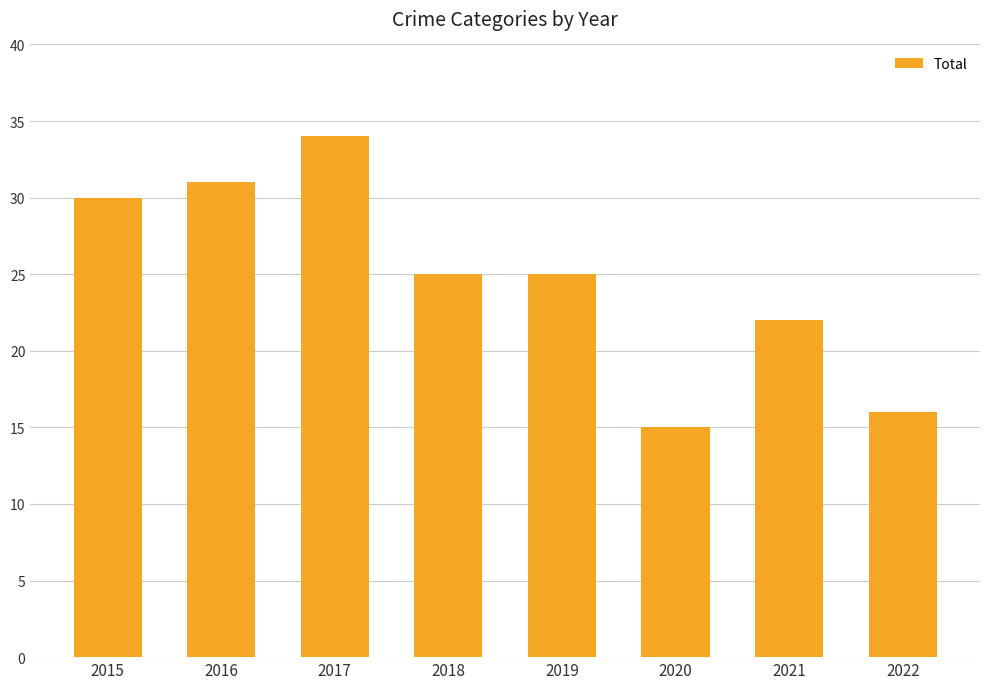

Does the chart contain stacked bars?

No